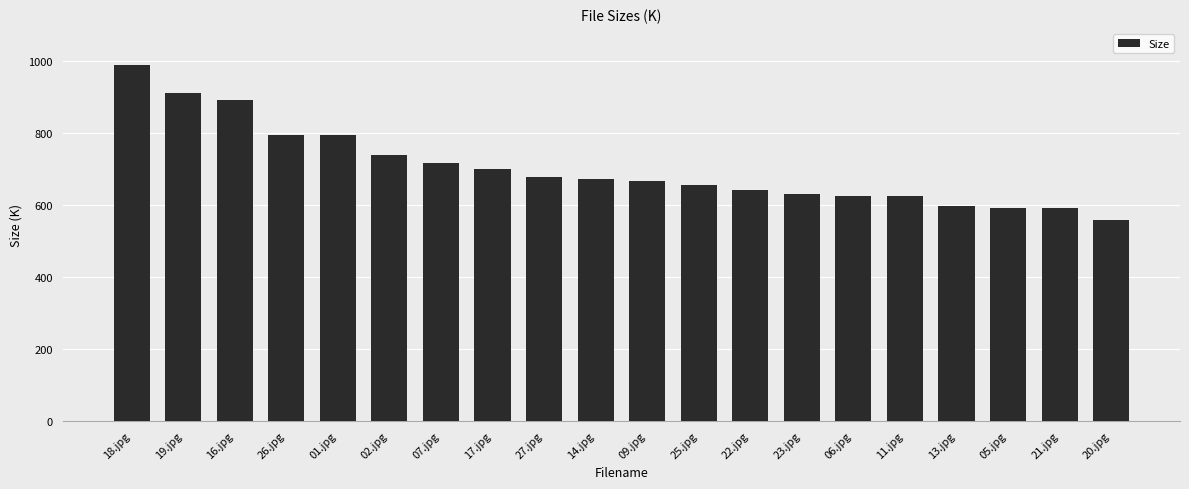

What is the smallest value displayed?

558.9